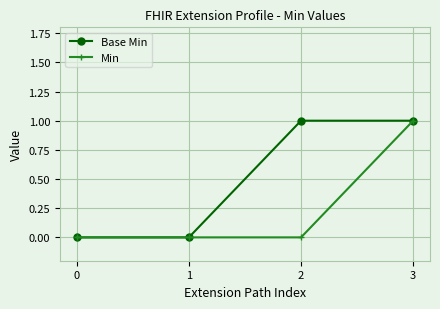

True or false: Base Min has a value of 0 at 1.

True